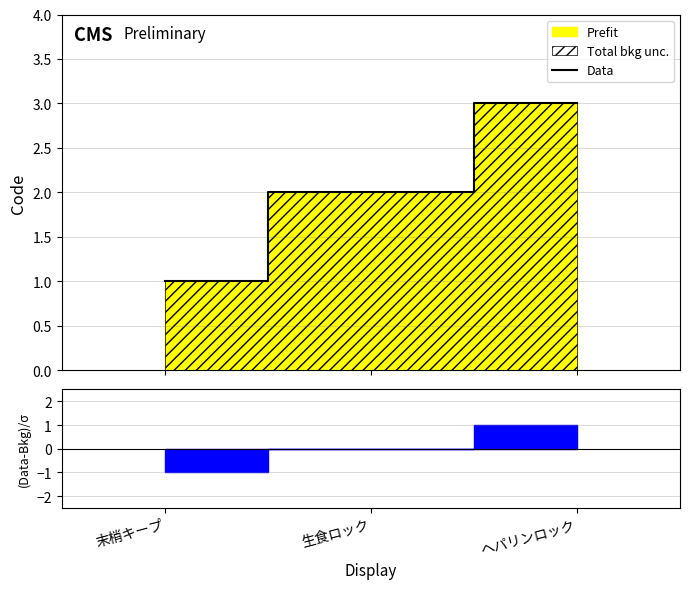

List the labels in order of value, smallest first.

末梢キープ, 生食ロック, ヘパリンロック